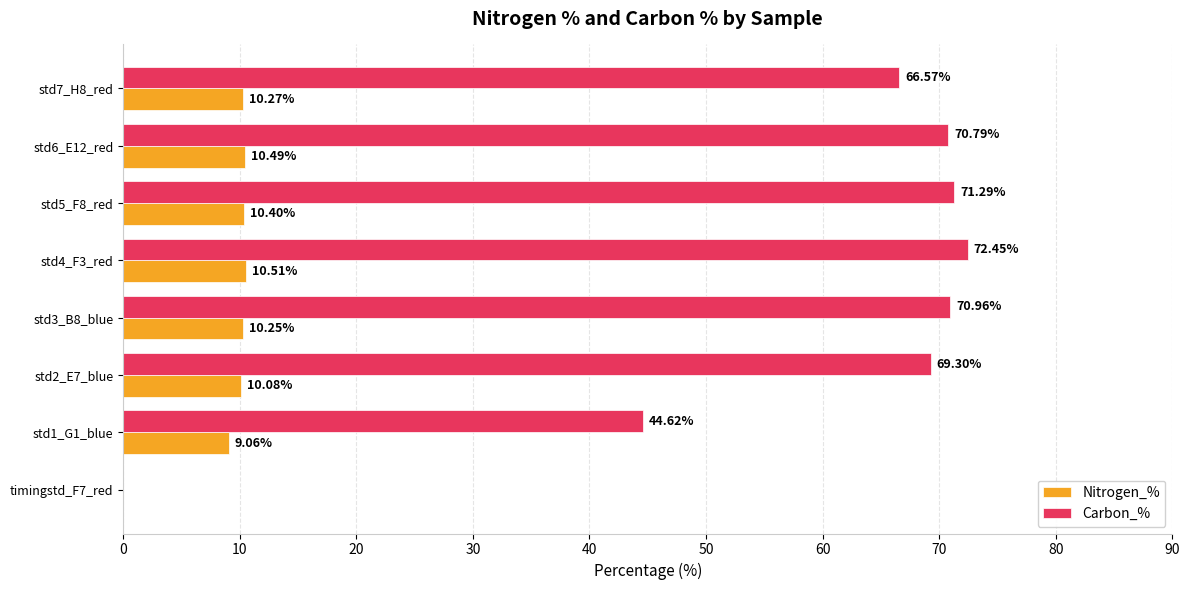

Which category has the highest value across all series?

std4_F3_red